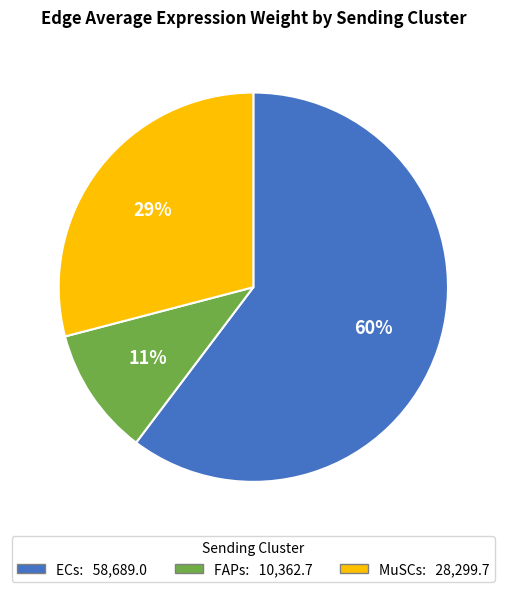

Which category has the smallest portion of the pie?

FAPs